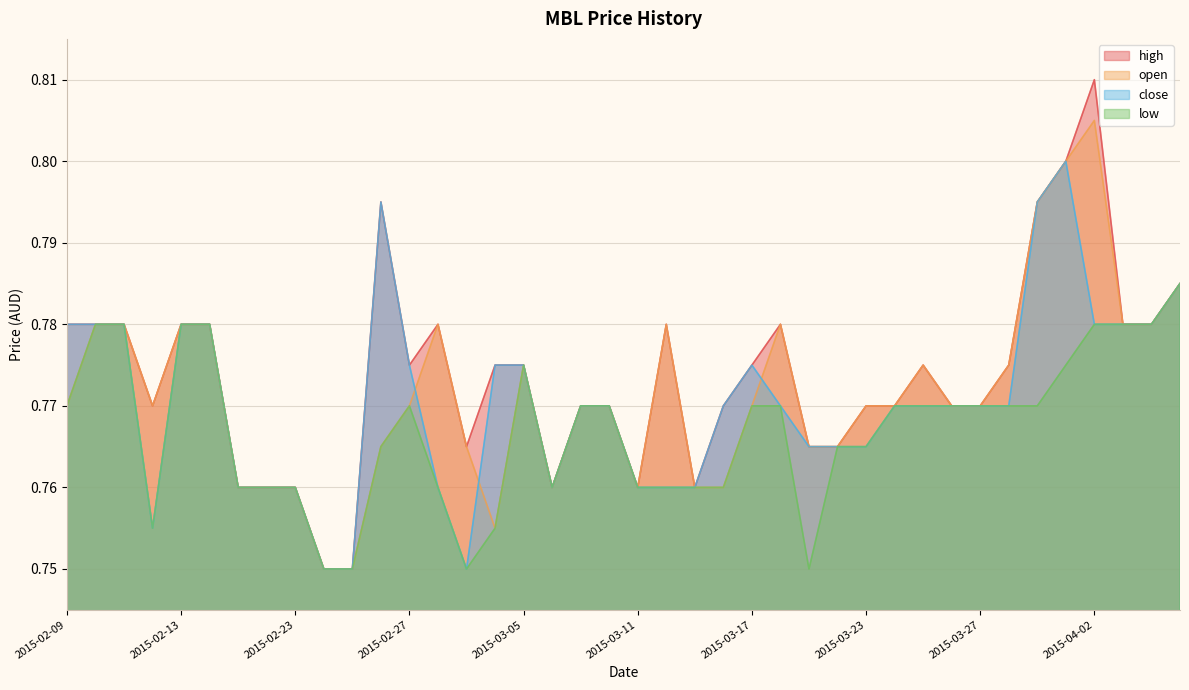

At how many categories does at least one series exceed 0?

40